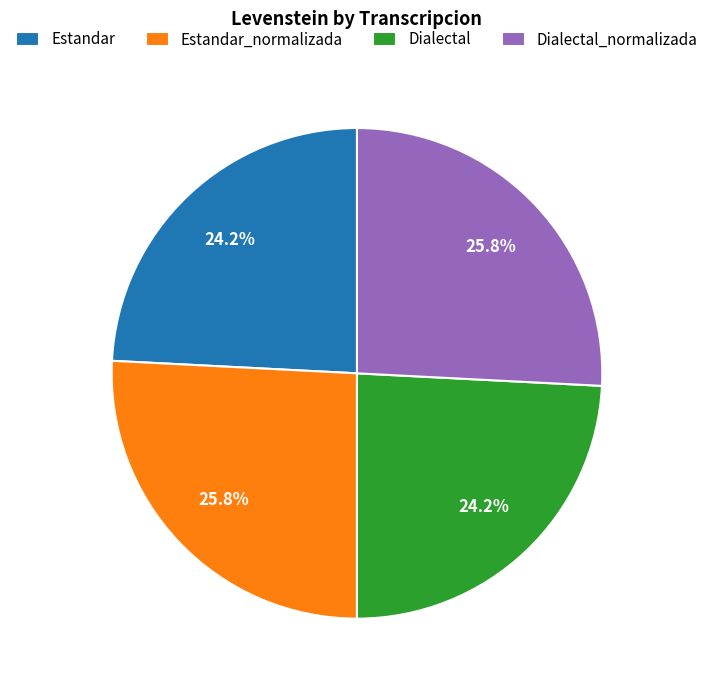

What percentage do Dialectal and Estandar_normalizada together represent?

50.0%